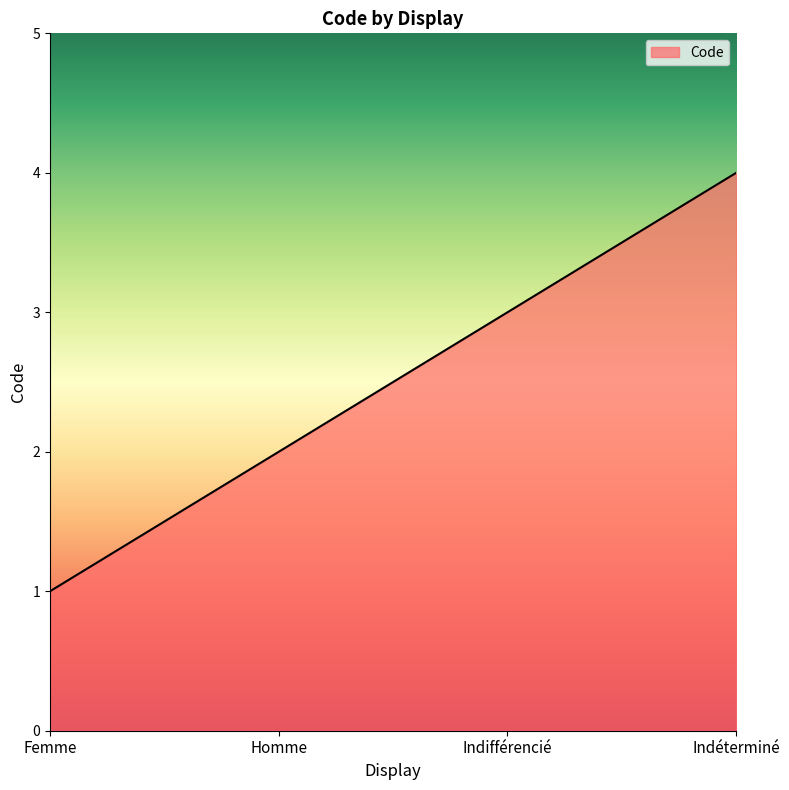

True or false: the data has more than 2 interior local peaks.

False